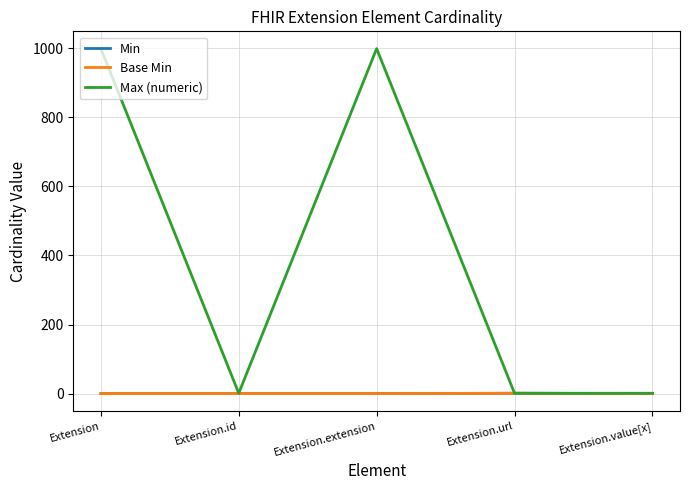

Is this an area chart (filled region under the line)?

No